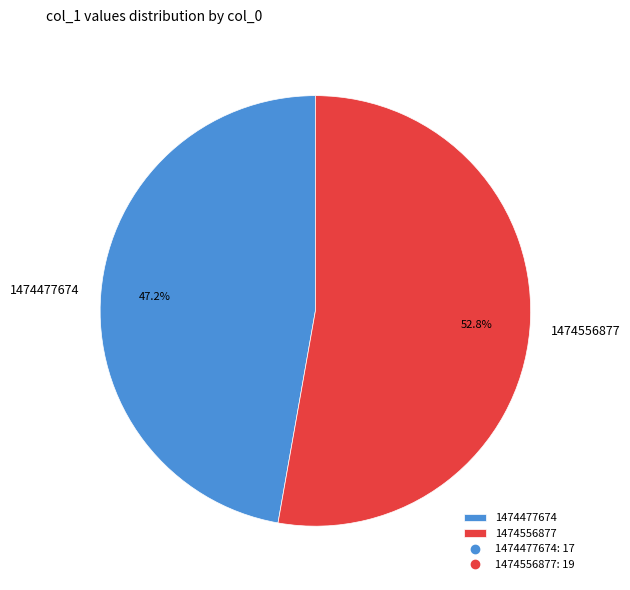

Is 1474477674 the majority of the pie?

No